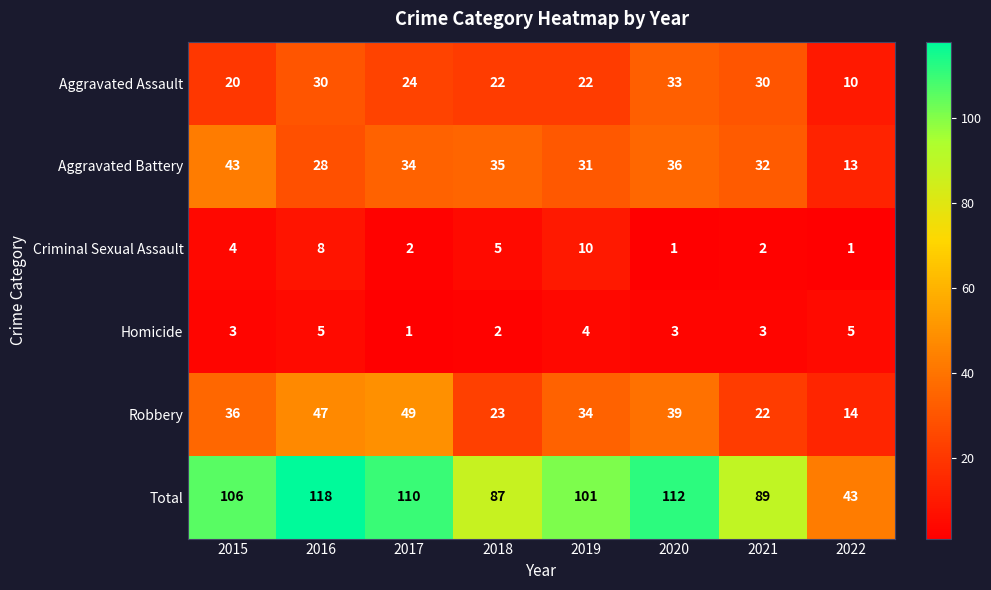

What is the greatest value displayed?

118